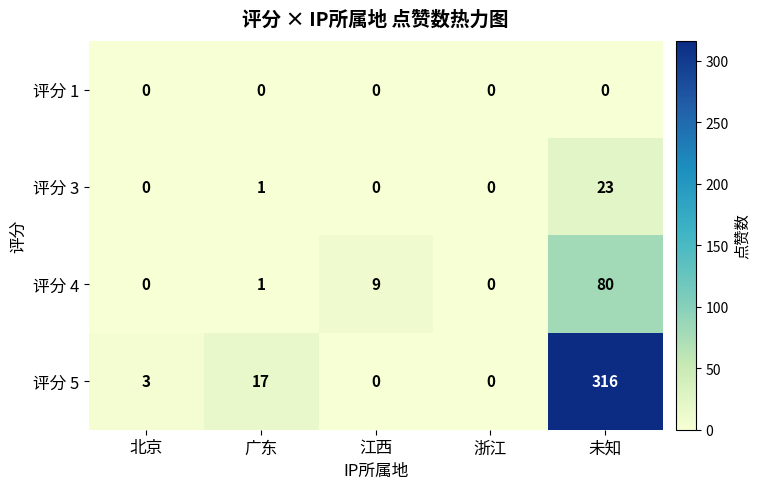

True or false: 评分 4 has a value of 33 at 浙江.

False